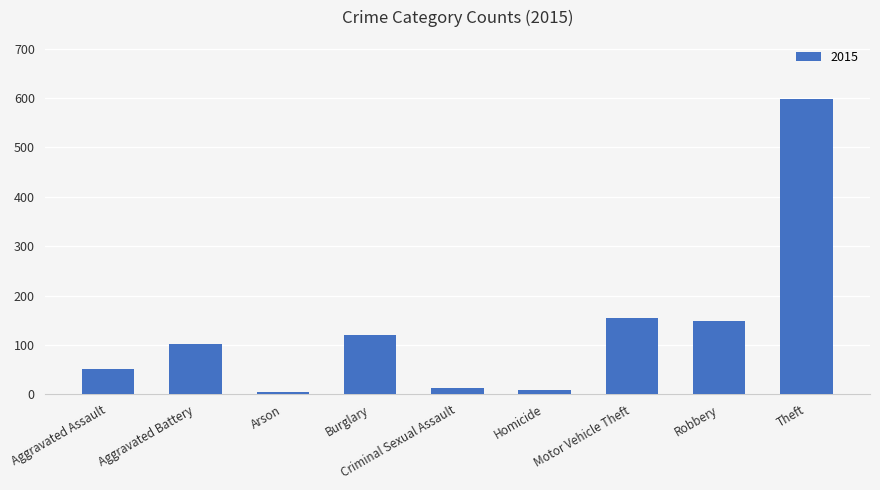

What is the difference between the second highest and second lowest values?

146